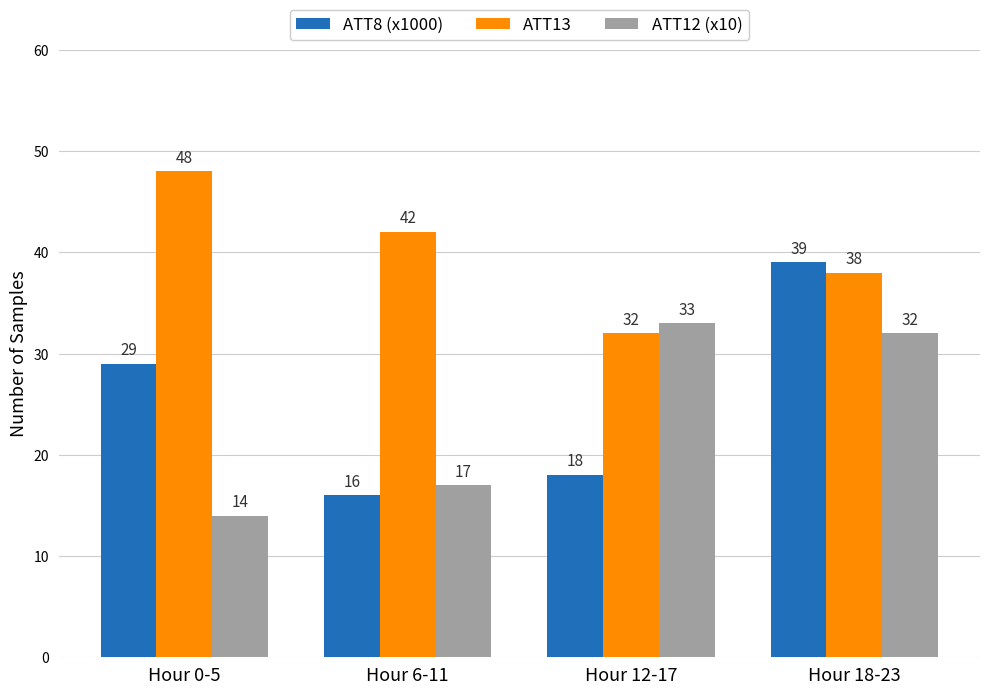

What is the difference between the ATT8 (x1000) values at Hour 6-11 and Hour 12-17?

2